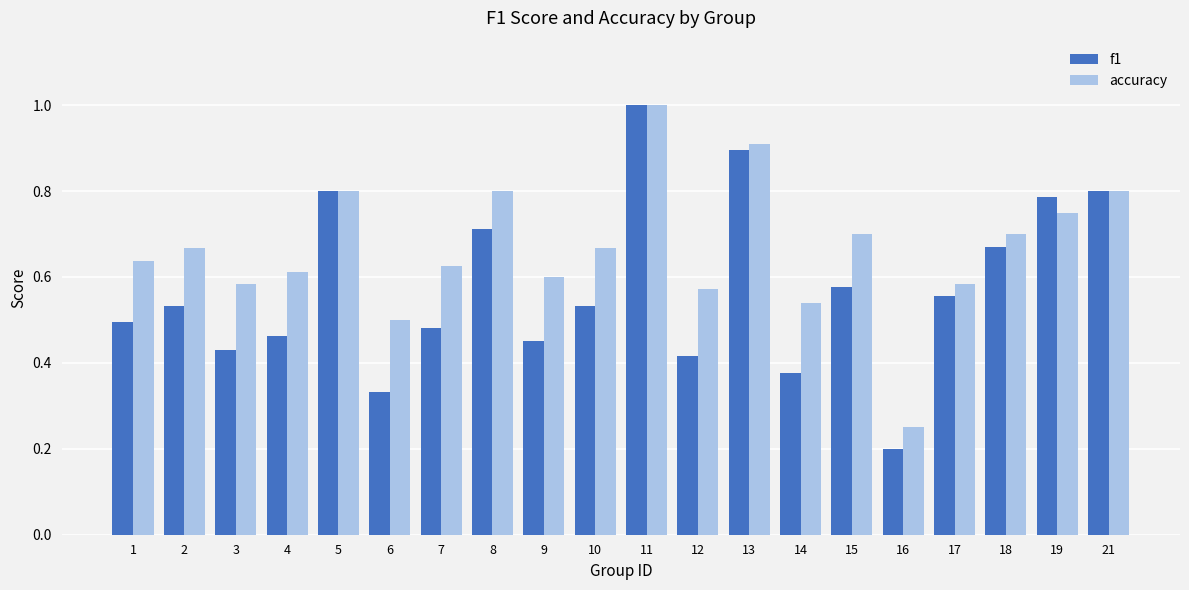

What is the greatest value displayed?

1.0